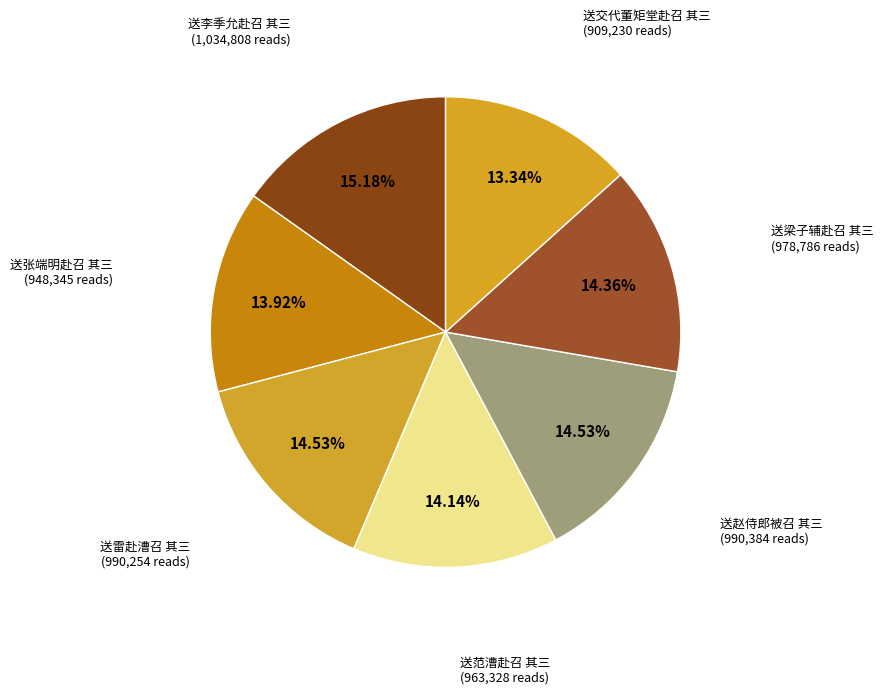

To the nearest percent, what is the difference between the 送范漕赴召 其三 and 送交代董矩堂赴召 其三 slice percentages?

1%